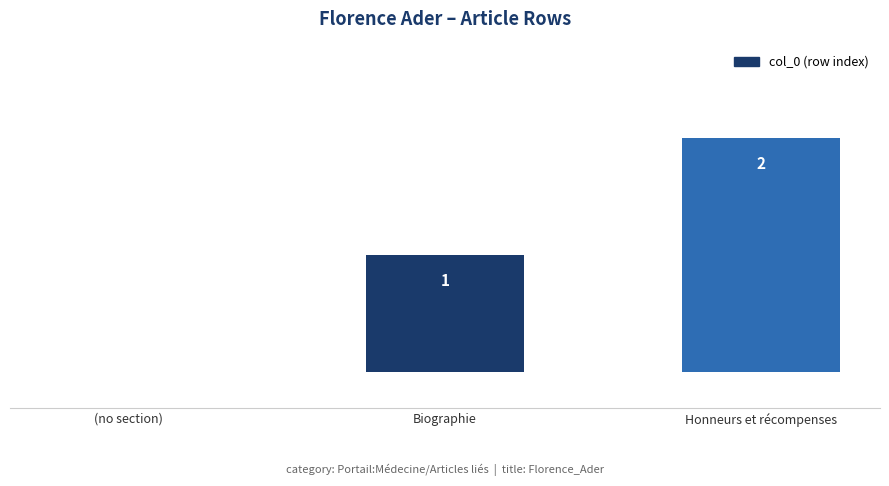

What is the change in value from (no section) to Biographie?

+1